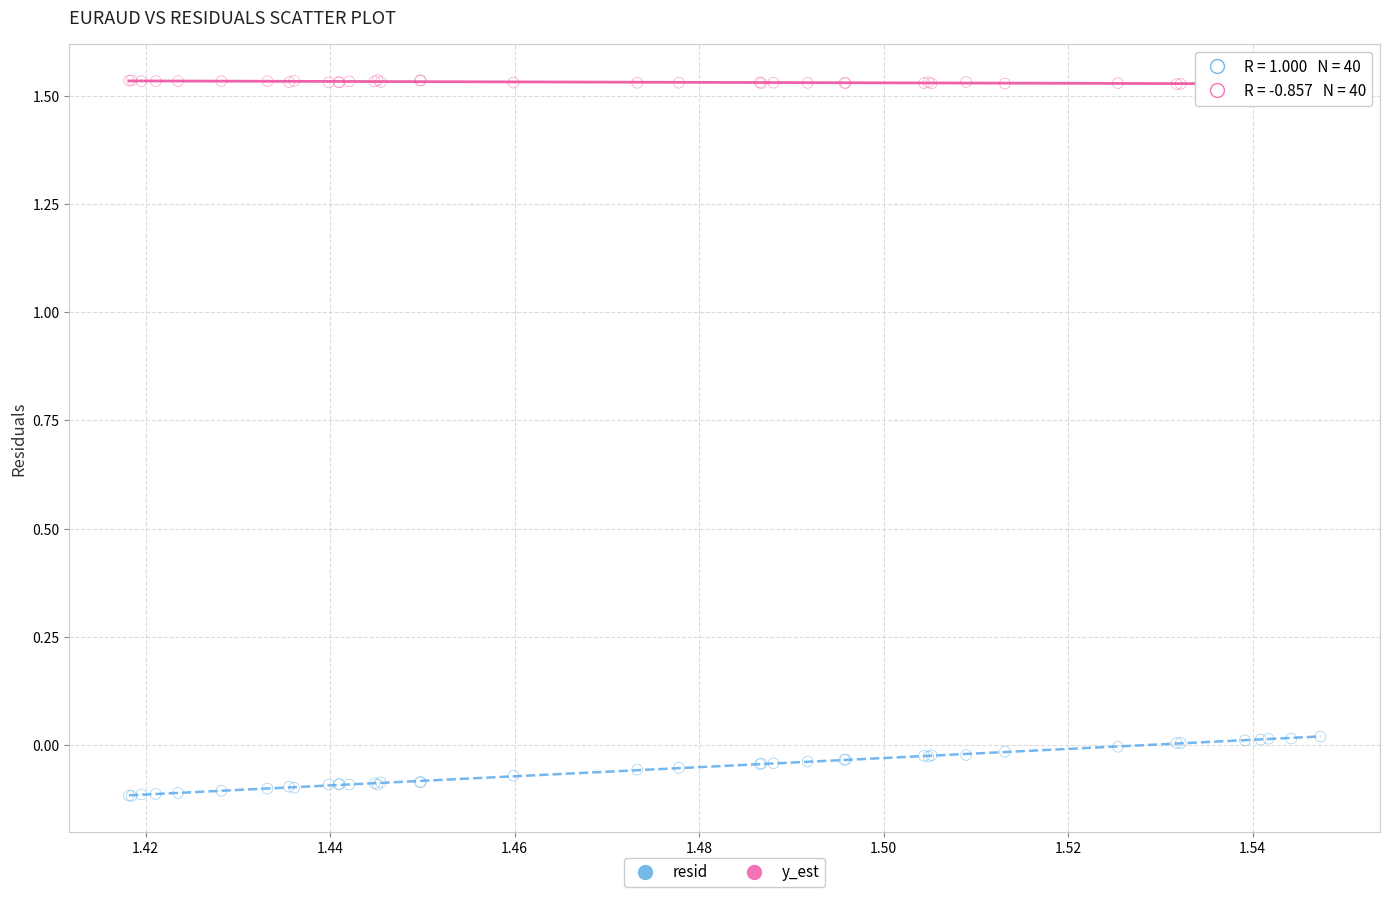

Which series reaches the minimum Y coordinate?

resid